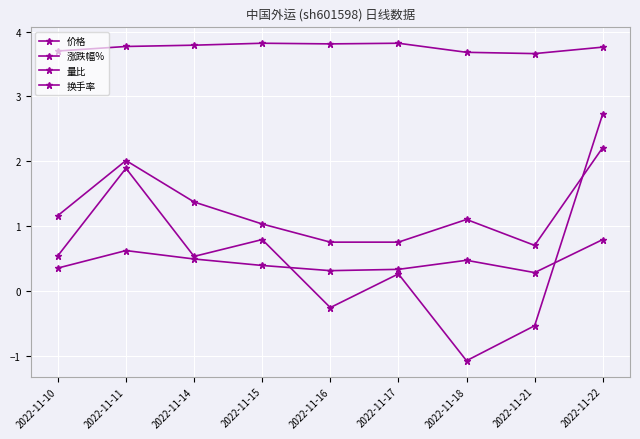

Rank the categories by 价格 value from highest to lowest.

2022-11-15, 2022-11-17, 2022-11-16, 2022-11-14, 2022-11-11, 2022-11-22, 2022-11-10, 2022-11-18, 2022-11-21